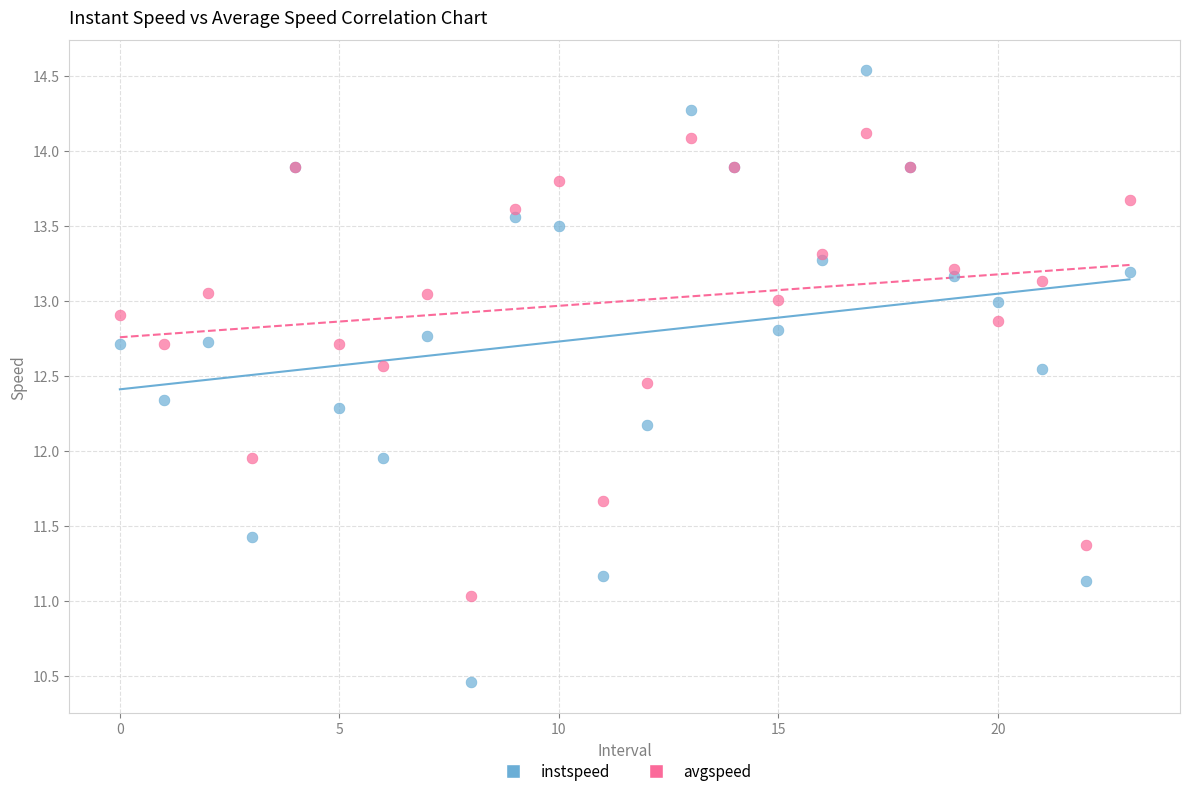

Which series has the widest spread of Y values?

instspeed